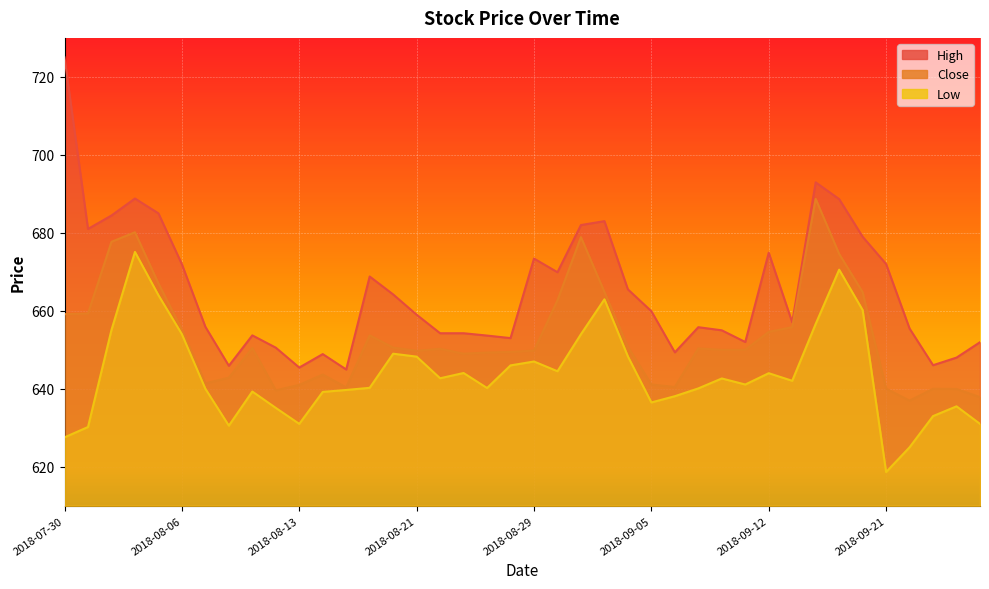

What is the label of the 40th point from the left?

2018-09-27